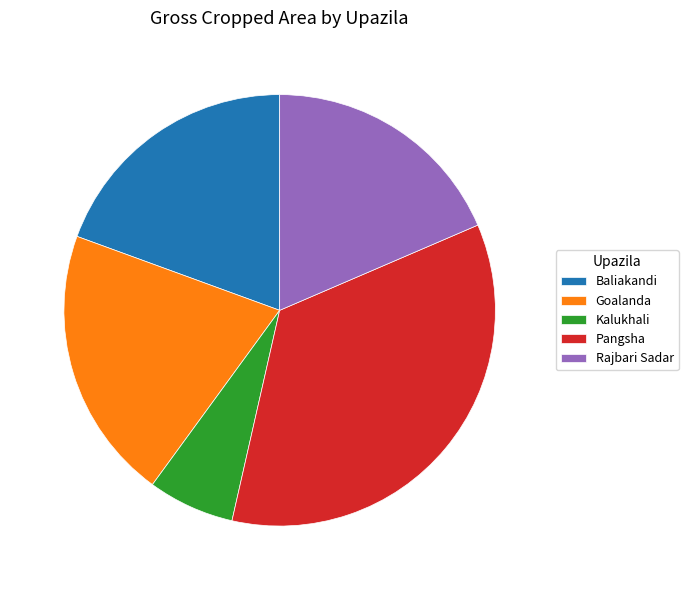

What is the smallest slice in the pie chart?

Kalukhali